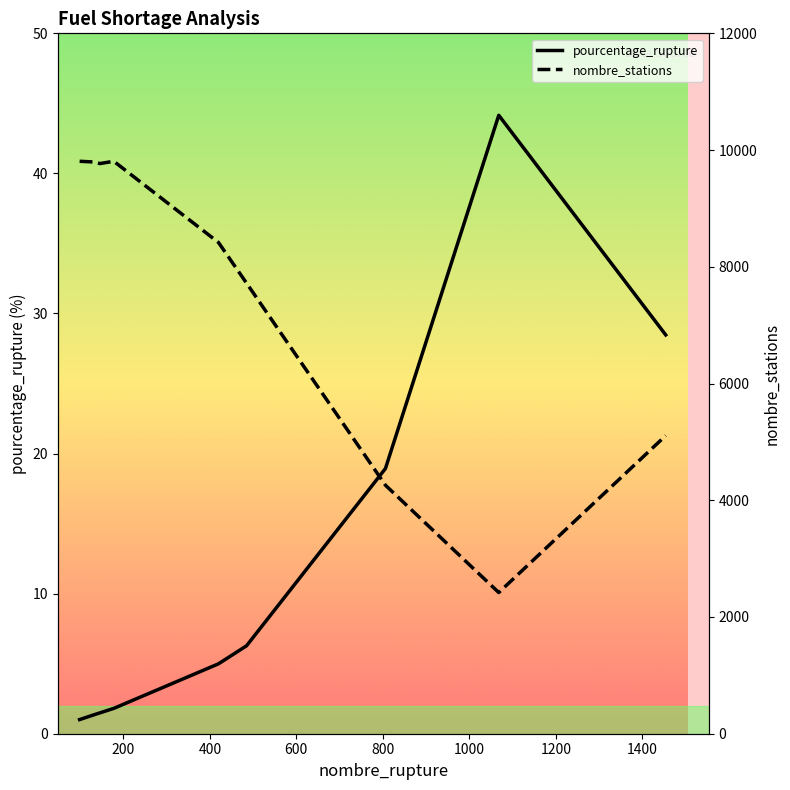

How many categories are shown in the chart?

9